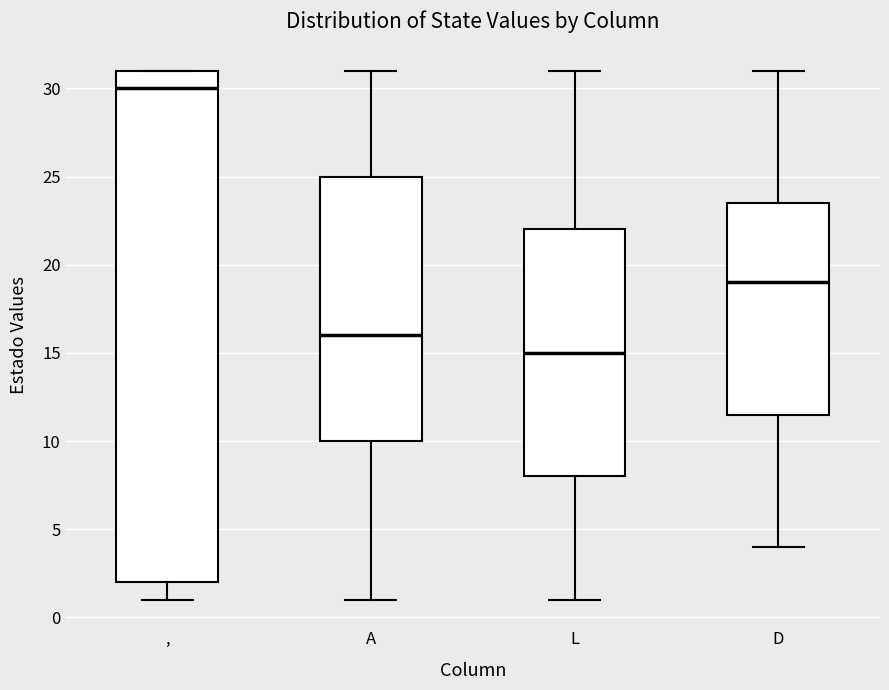

Where does the median line of the box for L sit on the y-axis? The values are not printed on the chart, so give them approximately, as read against the axis.

15.0